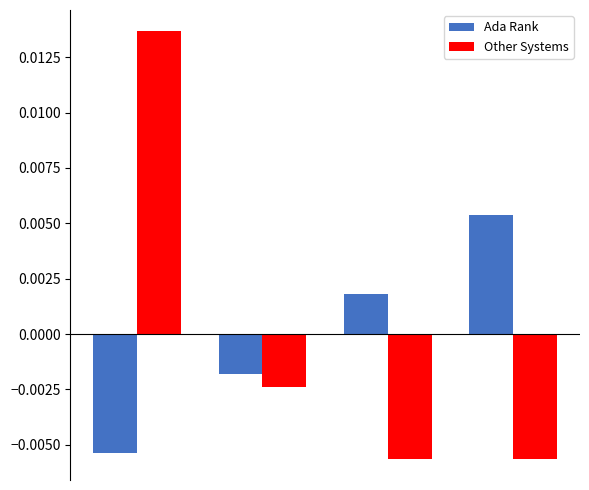

At how many categories does at least one series exceed 0?

3